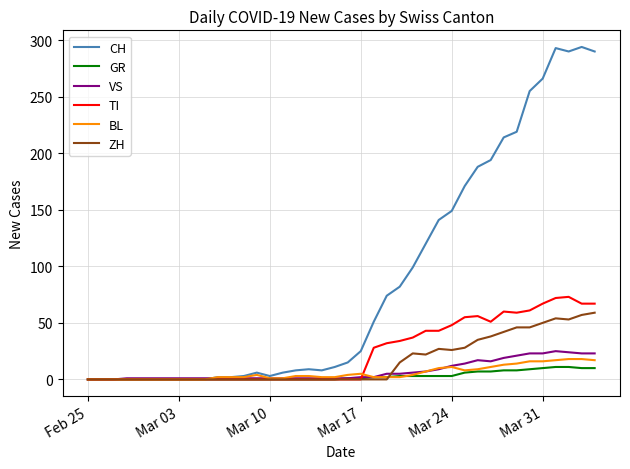

What is the highest value of the CH series?

294